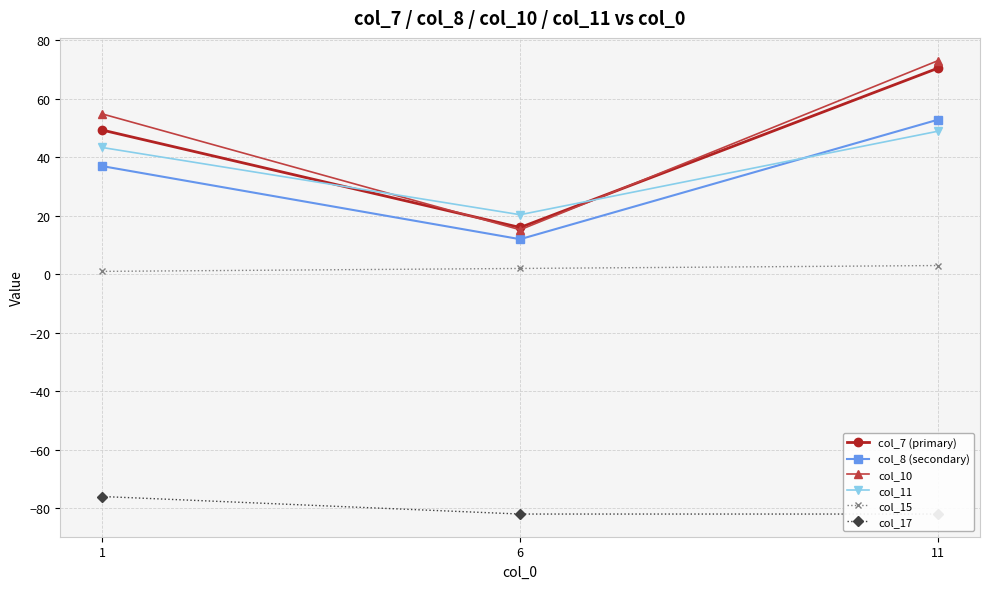

Where does the col_8 (secondary) series first go above 37?

1